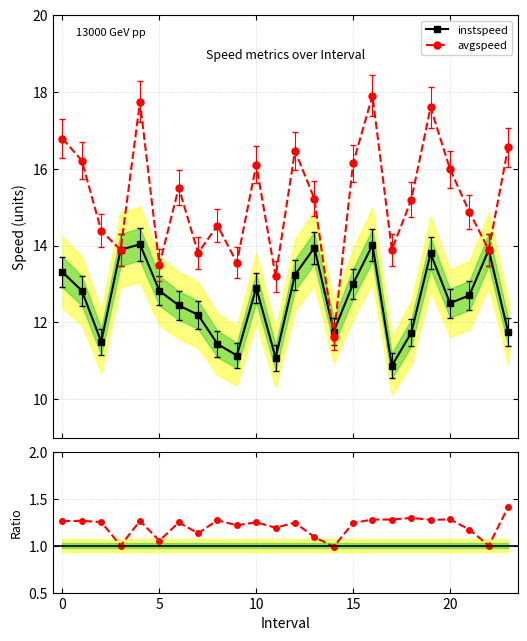

True or false: avgspeed and instspeed cross at least once.

True